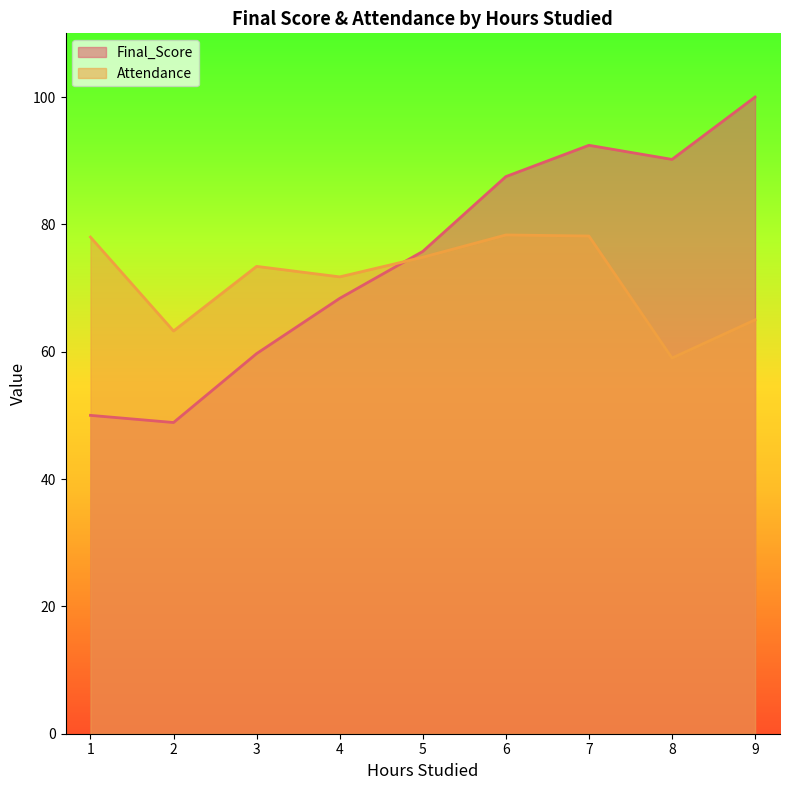

What is the minimum value for Final_Score?

48.9